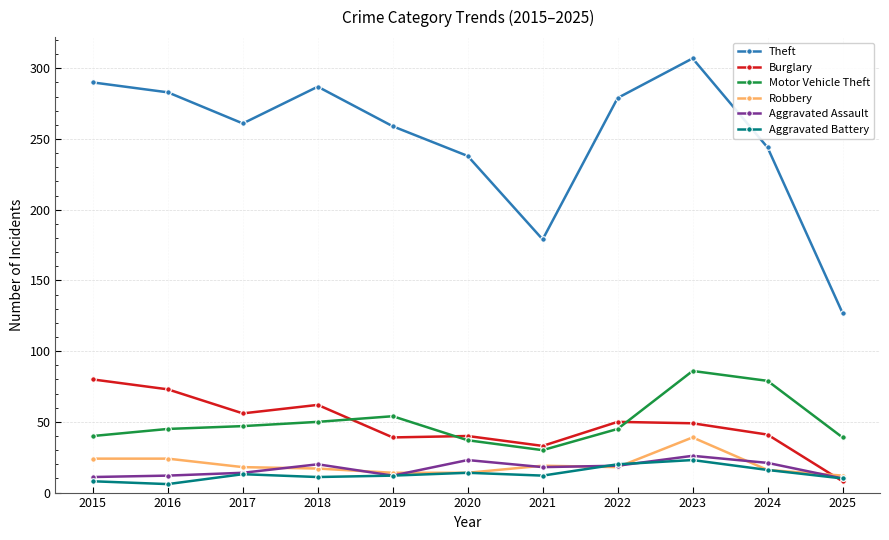

True or false: Robbery and Burglary intersect in this chart.

True